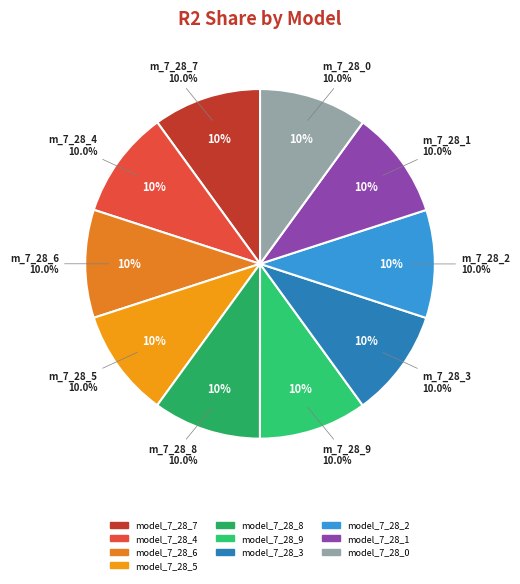

Is there a majority slice in this chart?

No